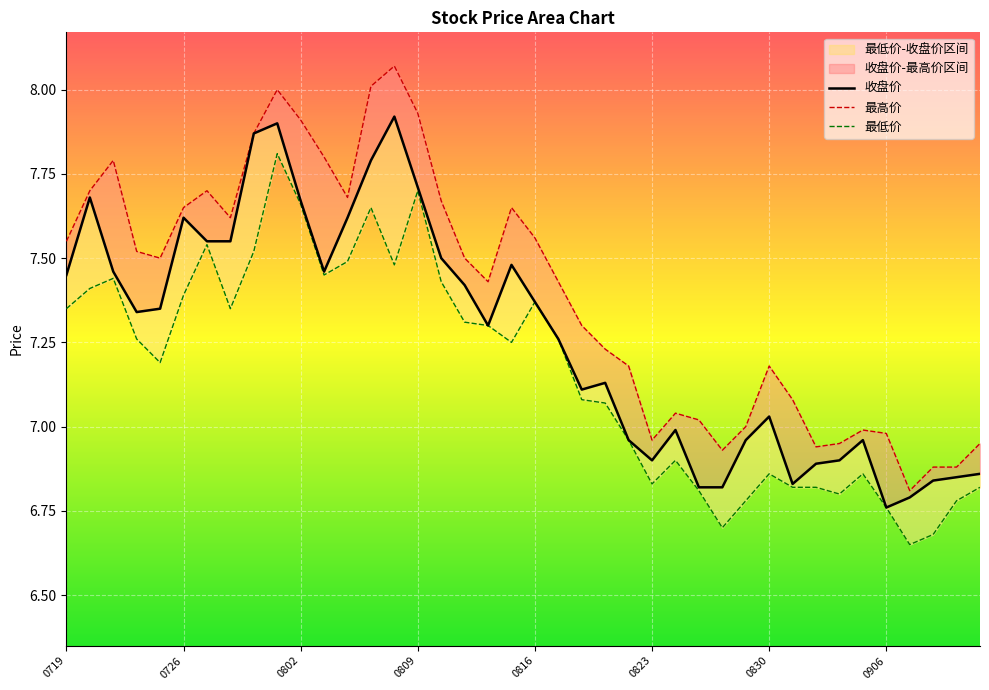

Reading right to left, what are all the values shown in this chart?

收盘价: 6.9	6.8	6.8	6.8	6.8	7.0	6.9	6.9	6.8	7.0	7.0	6.8	6.8	7.0	6.9	7.0	7.1	7.1	7.3	7.4	7.5	7.3	7.4	7.5	7.7	7.9	7.8	7.6	7.5	7.7	7.9	7.9	7.5	7.5	7.6	7.3	7.3	7.5	7.7	7.5
最高价: 7.0	6.9	6.9	6.8	7.0	7.0	7.0	6.9	7.1	7.2	7.0	6.9	7.0	7.0	7.0	7.2	7.2	7.3	7.4	7.6	7.7	7.4	7.5	7.7	7.9	8.1	8.0	7.7	7.8	7.9	8.0	7.9	7.6	7.7	7.7	7.5	7.5	7.8	7.7	7.5
最低价: 6.8	6.8	6.7	6.7	6.8	6.9	6.8	6.8	6.8	6.9	6.8	6.7	6.8	6.9	6.8	7.0	7.1	7.1	7.3	7.4	7.2	7.3	7.3	7.4	7.7	7.5	7.7	7.5	7.5	7.7	7.8	7.5	7.3	7.5	7.4	7.2	7.3	7.4	7.4	7.3